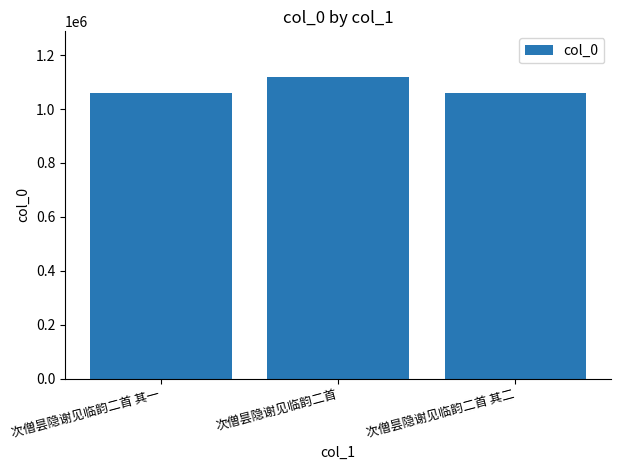

True or false: the data shows 1120417 at 次僧昙隐谢见临韵二首.

True